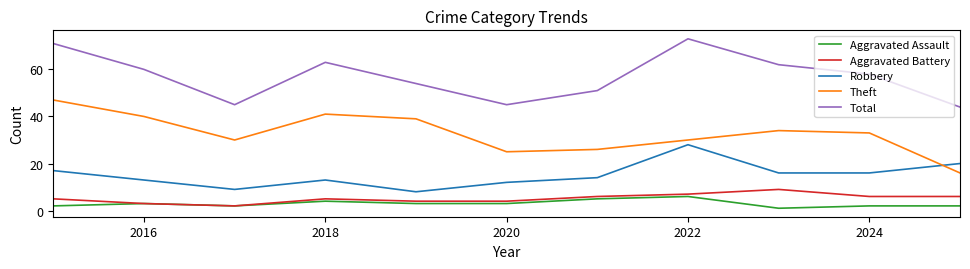

What is the lowest value of the Theft series?

16